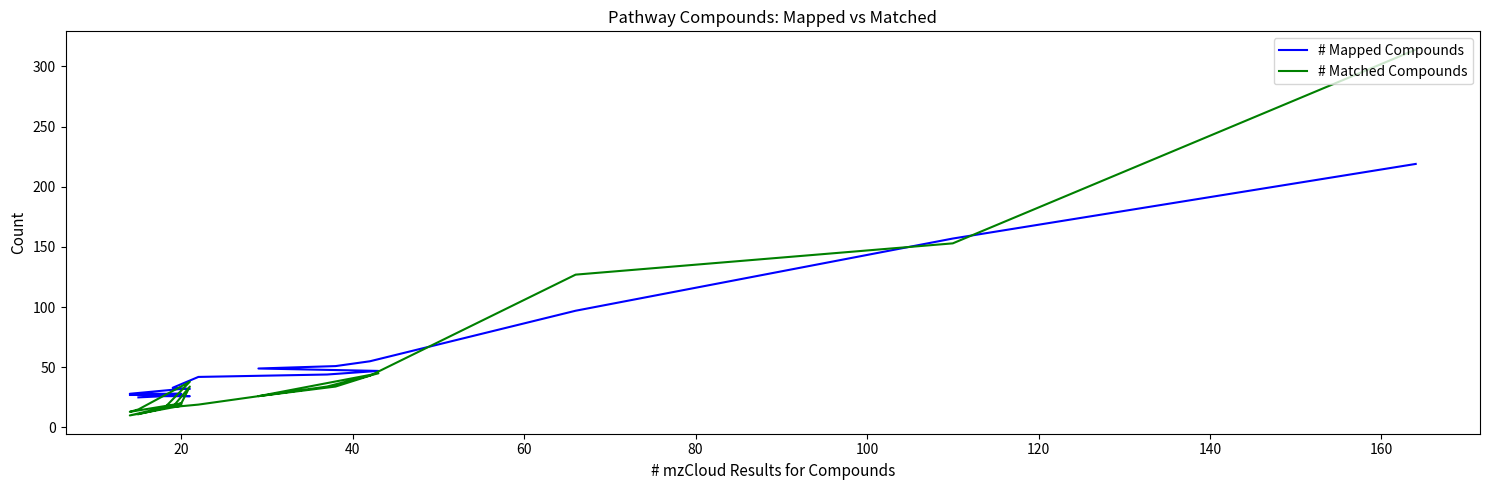

Is the value of # Matched Compounds at 18 greater than the value of # Mapped Compounds at 15?

No